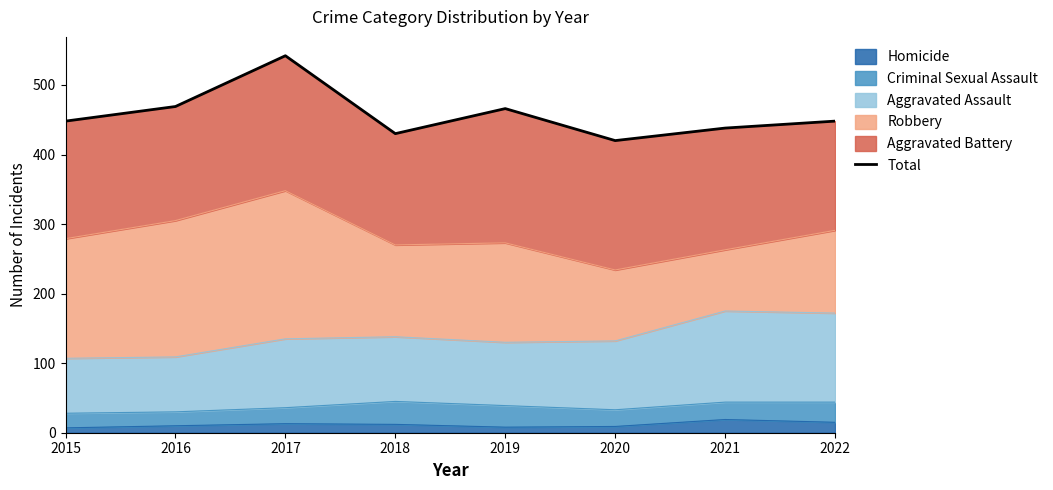

How many points are lower than both their immediate neighbors (excluding endpoints)?

2